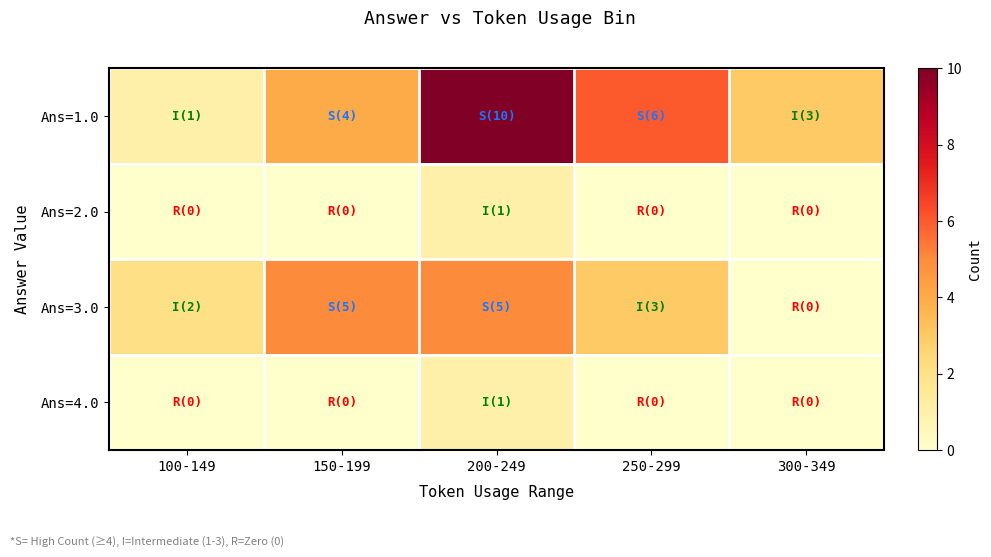

Reading left to right, what are all the values shown in this chart?

Ans=1.0: 100-149=1	150-199=4	200-249=10	250-299=6	300-349=3
Ans=2.0: 100-149=0	150-199=0	200-249=1	250-299=0	300-349=0
Ans=3.0: 100-149=2	150-199=5	200-249=5	250-299=3	300-349=0
Ans=4.0: 100-149=0	150-199=0	200-249=1	250-299=0	300-349=0